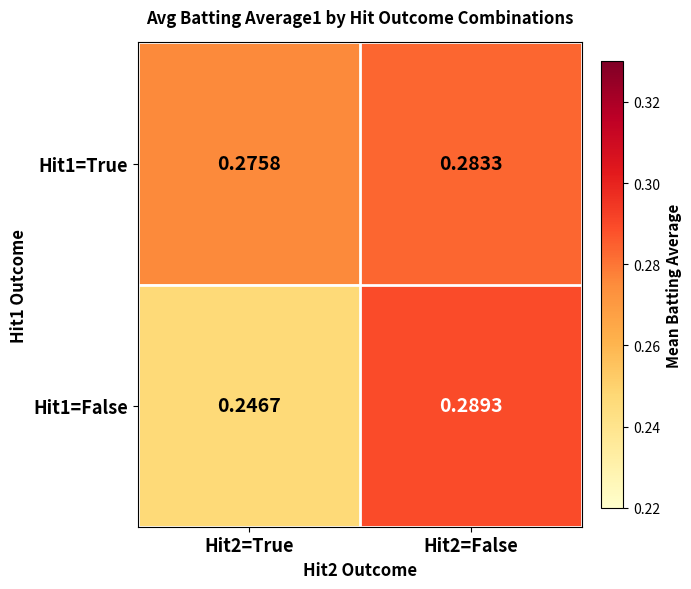

List the series in order of their peak value, lowest first.

Hit1=True, Hit1=False